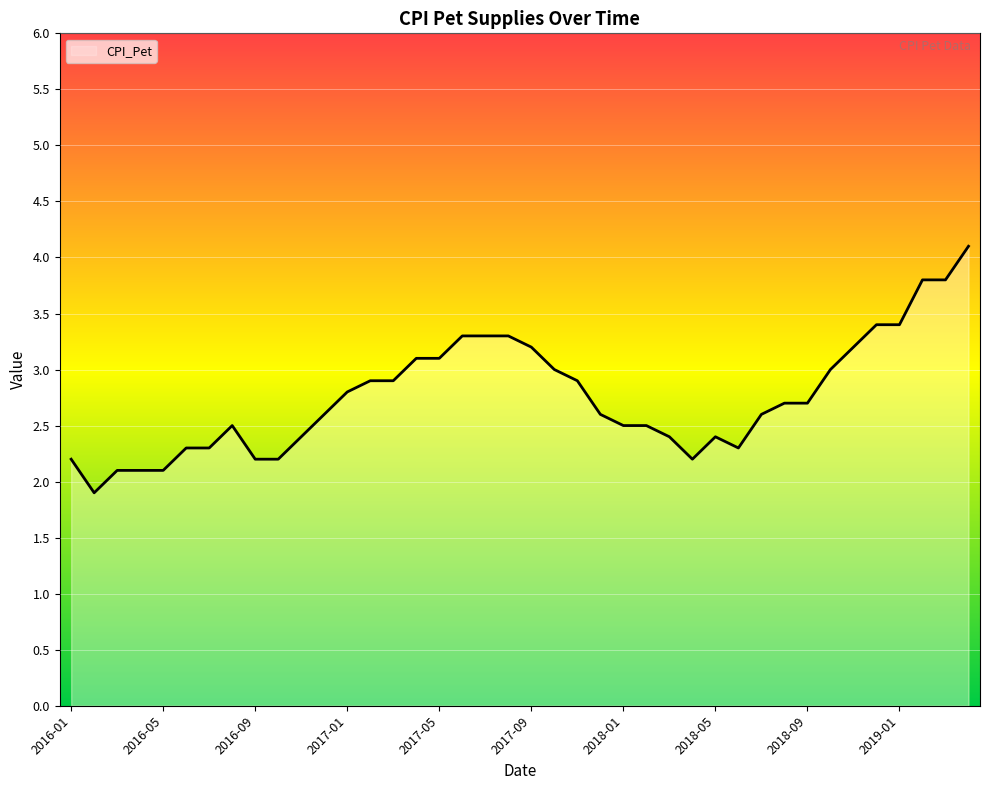

What is the minimum value shown in the chart?

1.9